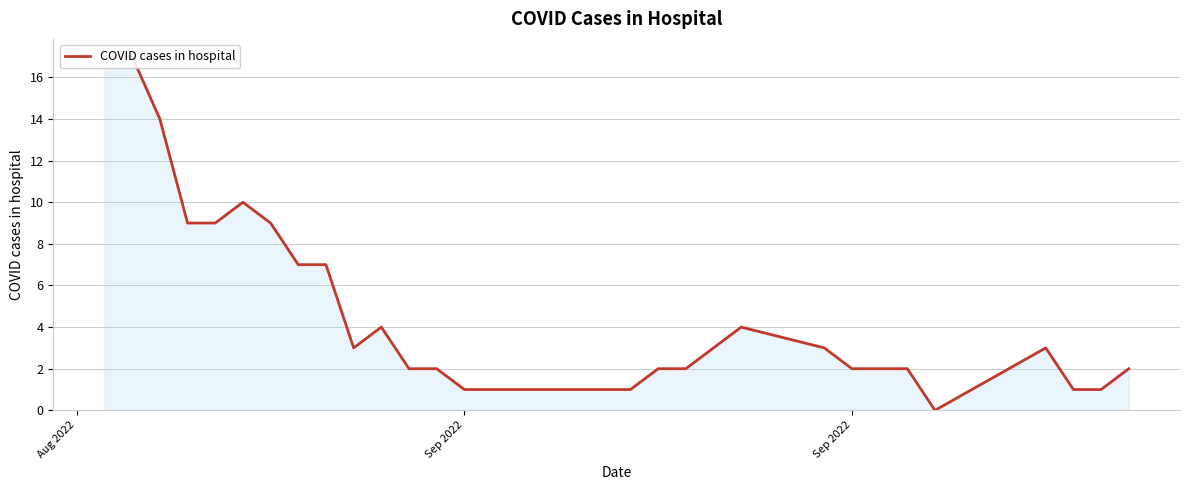

What is the label of the 31st point from the right?

Sep 2022